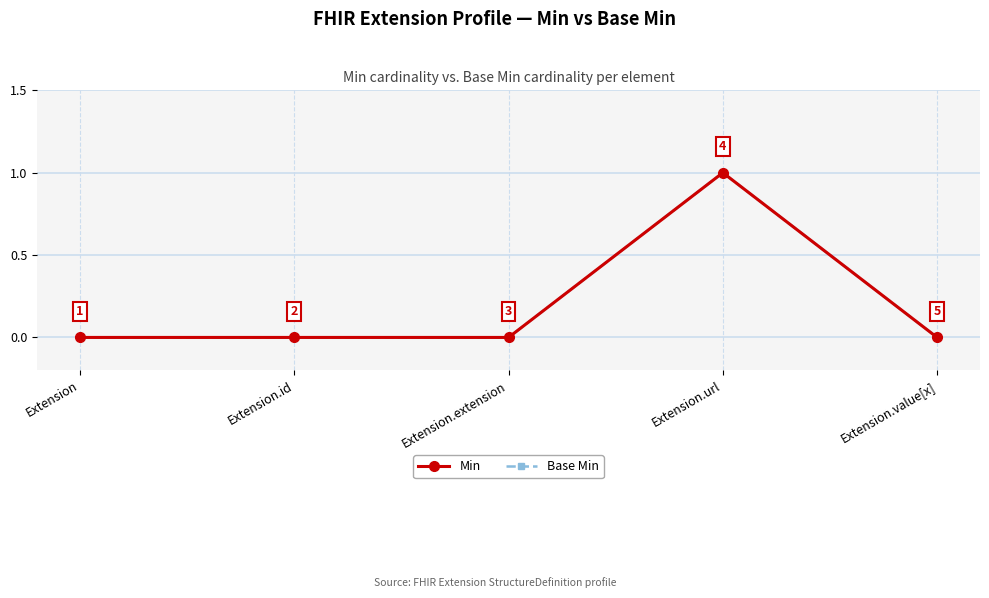

The value of Min at Extension.extension is 0. True or false?

True